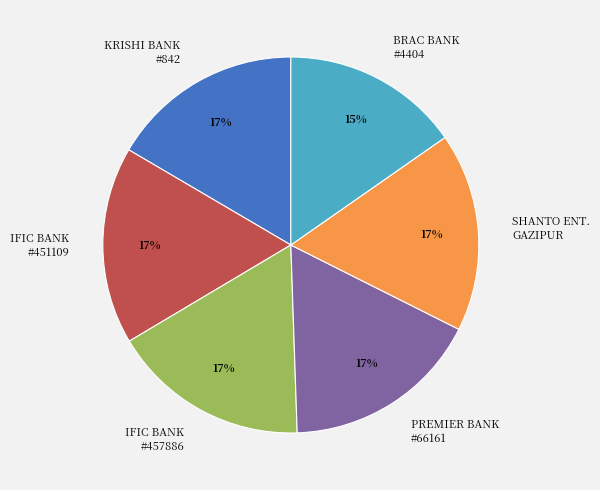

Is it true that SHANTO ENT. GAZIPUR is 17% of the pie?

True